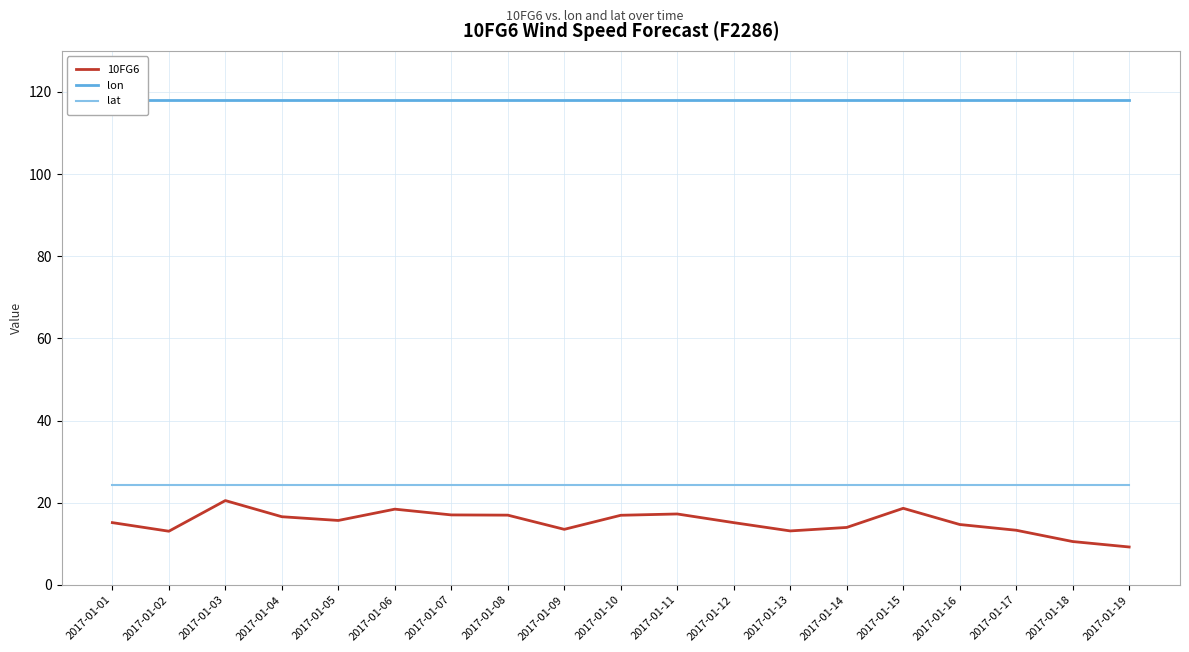

At which label is 10FG6 closest to 14?

2017-01-14